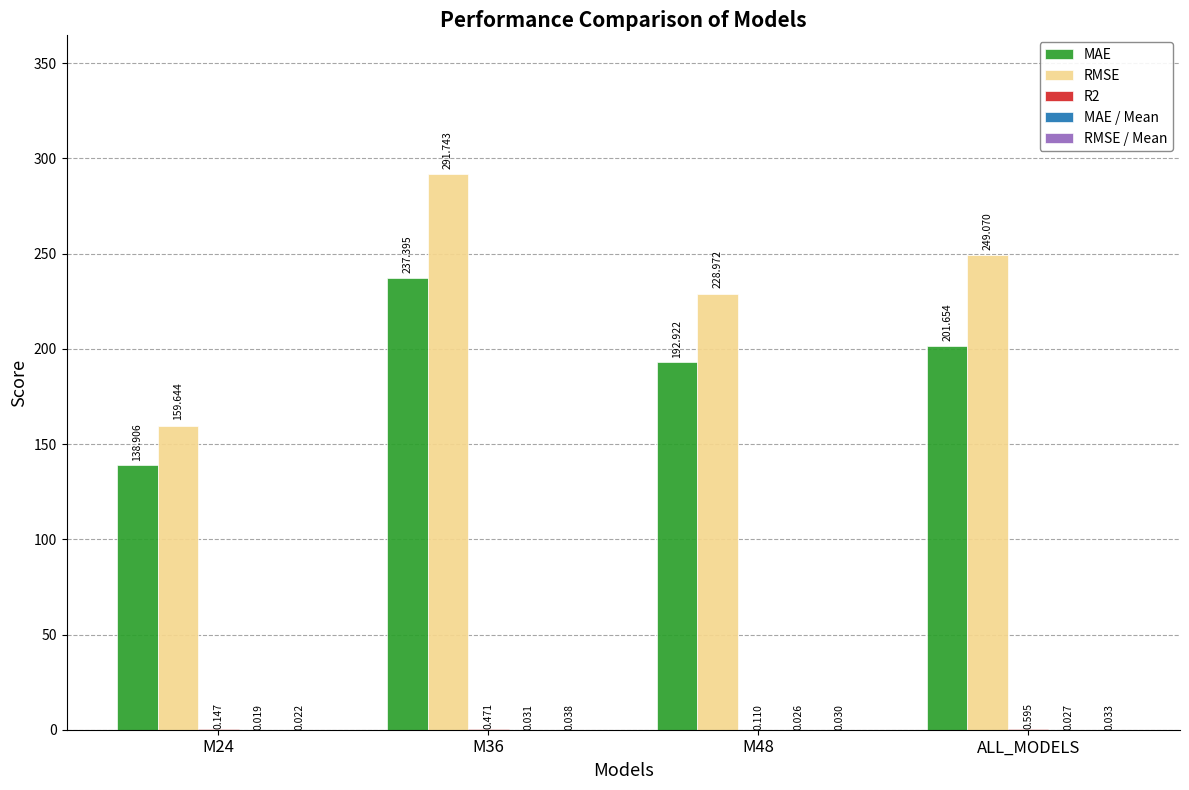

Which series changed the most between M36 and ALL_MODELS?

RMSE